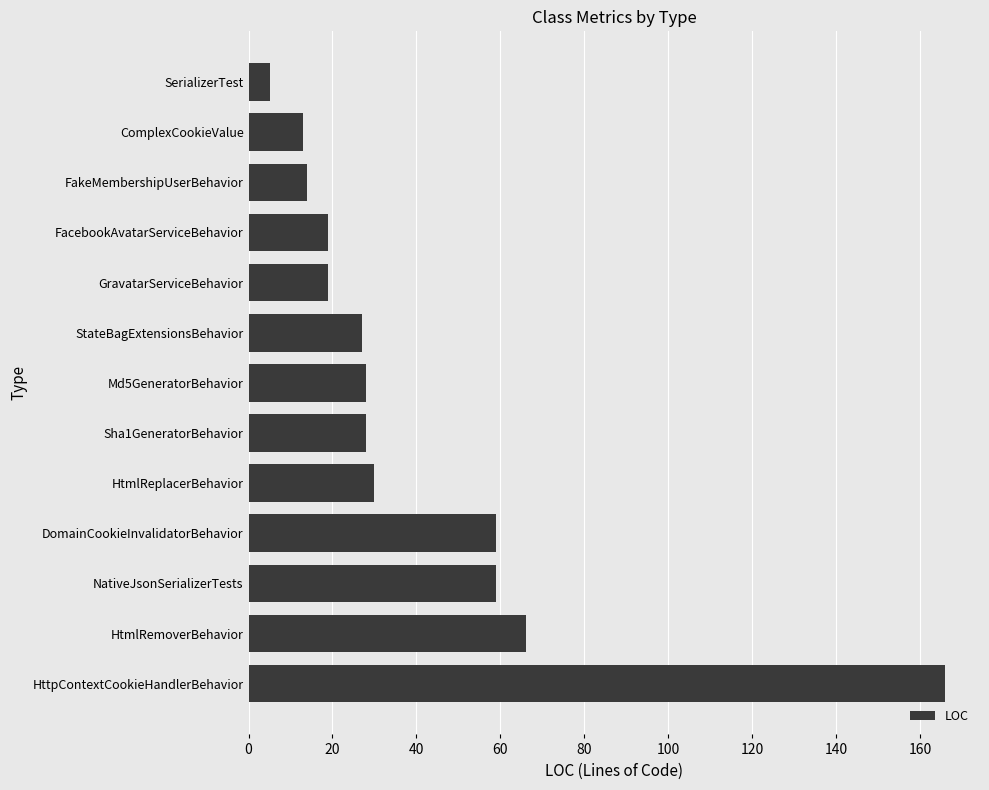

How many bars are there in total?

13